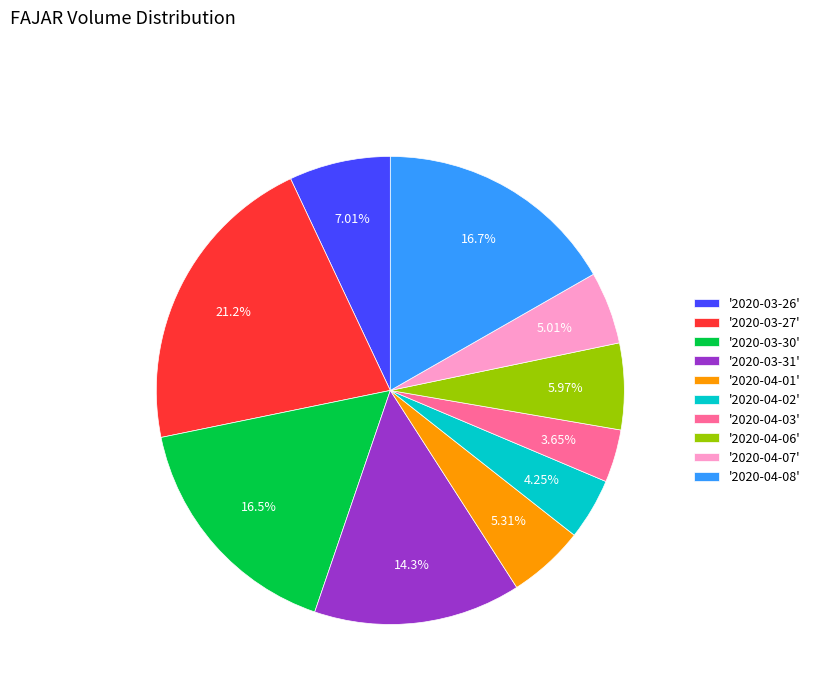

Which slice is the smallest?

'2020-04-03'